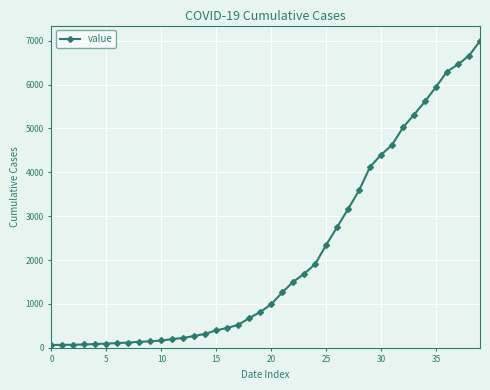

What is the average value?

2142